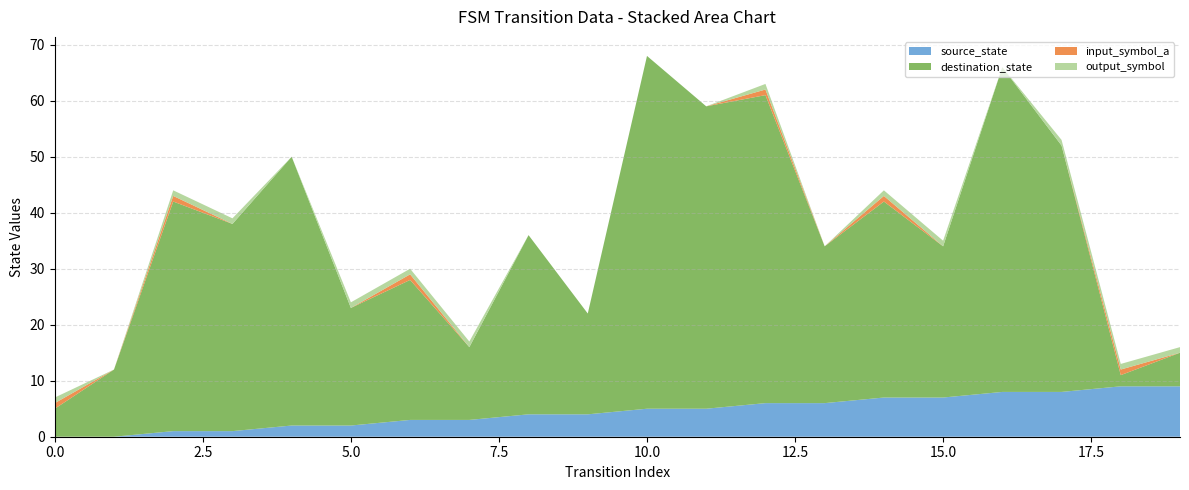

Reading left to right, extract all data points from this chart.

source_state: 0	0	1	1	2	2	3	3	4	4	5	5	6	6	7	7	8	8	9	9
destination_state: 5	12	41	37	48	21	25	13	32	18	63	54	55	28	35	27	58	44	2	6
input_symbol_a: 1	0	1	0	0	0	1	0	0	0	0	0	1	0	1	0	0	0	1	0
output_symbol: 1	0	1	1	0	1	1	1	0	0	0	0	1	0	1	1	0	1	1	1